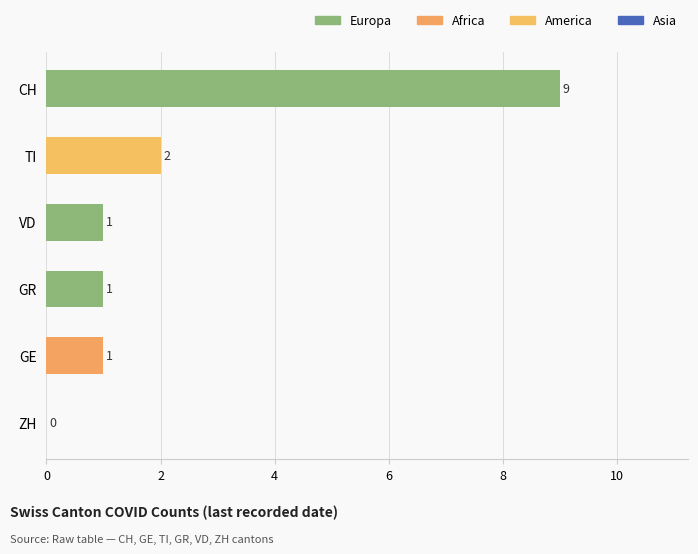

Is it true that the value at ZH is 0?

True